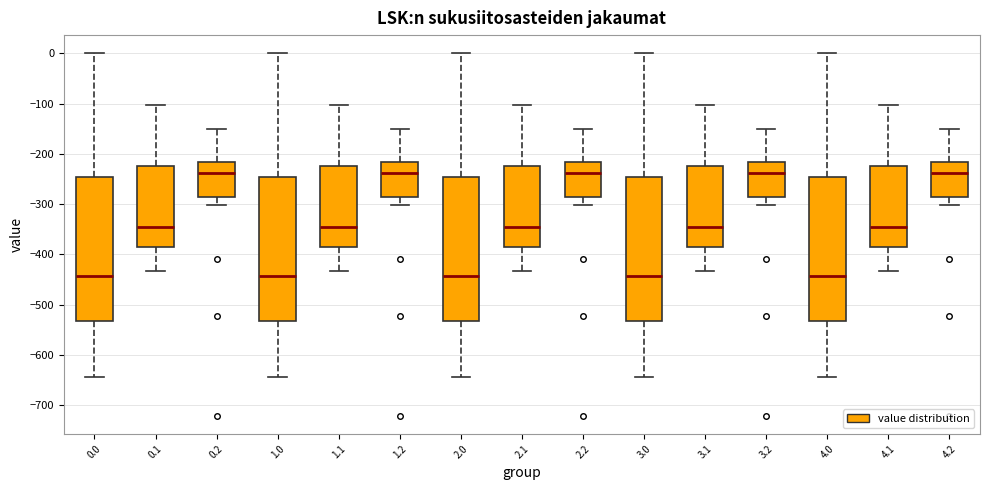

Reading left to right, transcribe this box plot: for each box, give where its median line is, the range the box spans, and where its two whiskers end, as read against the y-axis. The values are not printed on the chart, so give them approximately, as read against the axis.

0.0: median -440, box -530 to -250, whiskers -640 to 0
0.1: median -350, box -390 to -220, whiskers -430 to -100
0.2: median -240, box -290 to -220, whiskers -300 to -150
1.0: median -440, box -530 to -250, whiskers -640 to 0
1.1: median -350, box -390 to -220, whiskers -430 to -100
1.2: median -240, box -290 to -220, whiskers -300 to -150
2.0: median -440, box -530 to -250, whiskers -640 to 0
2.1: median -350, box -390 to -220, whiskers -430 to -100
2.2: median -240, box -290 to -220, whiskers -300 to -150
3.0: median -440, box -530 to -250, whiskers -640 to 0
3.1: median -350, box -390 to -220, whiskers -430 to -100
3.2: median -240, box -290 to -220, whiskers -300 to -150
4.0: median -440, box -530 to -250, whiskers -640 to 0
4.1: median -350, box -390 to -220, whiskers -430 to -100
4.2: median -240, box -290 to -220, whiskers -300 to -150